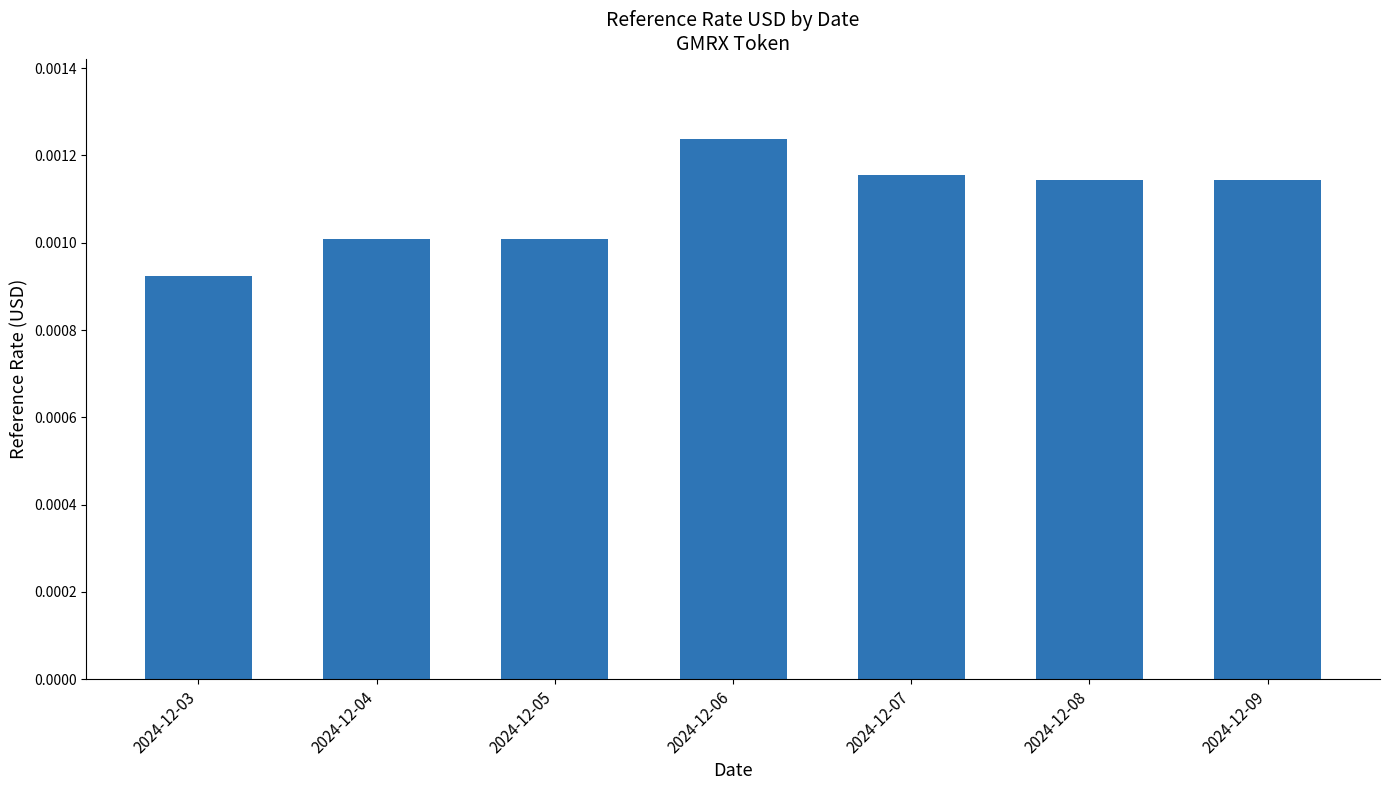

How many values are between 0 and 1?

7